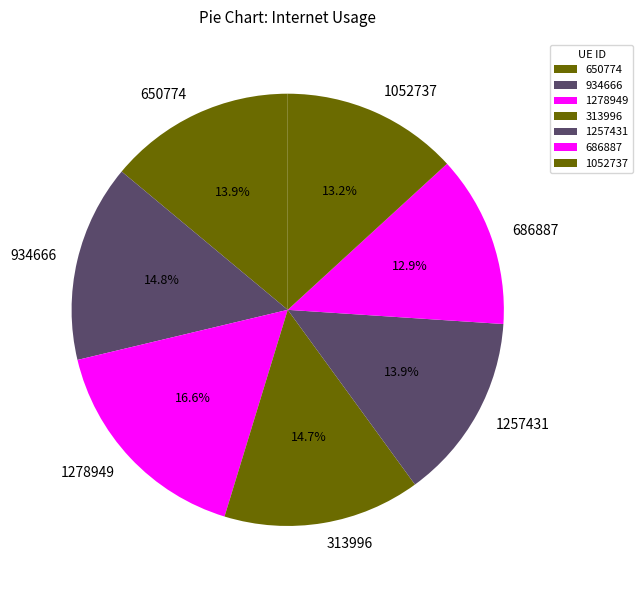

Is it true that 1278949 is 17% of the pie?

True